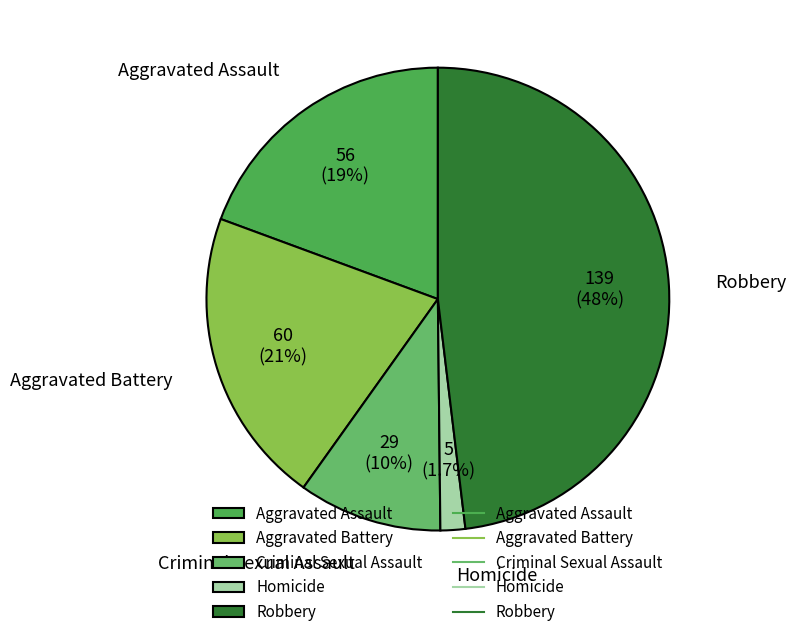

Is there any slice that represents more than half of the pie?

No